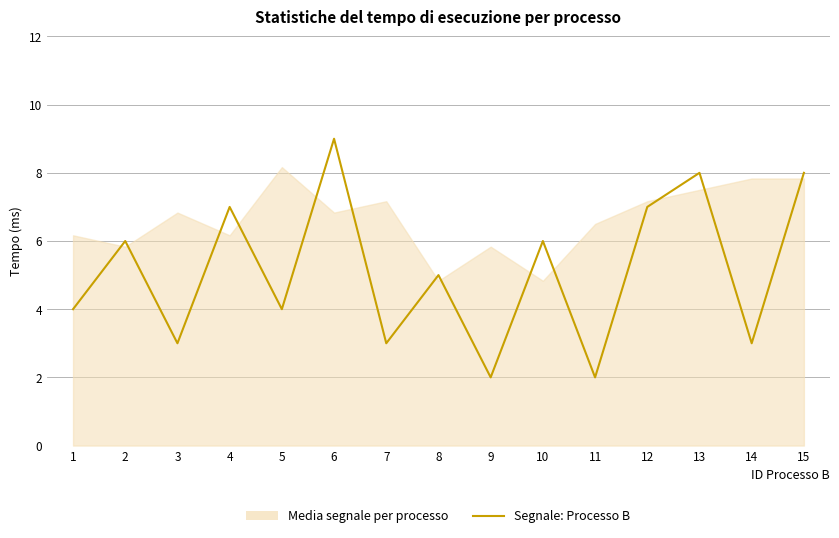

What is the value of the 8th point from the left?

5